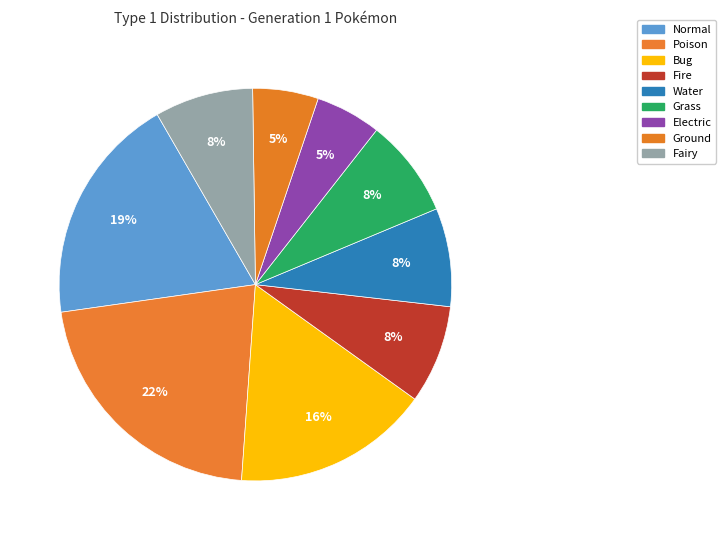

To the nearest percent, what percentage of the pie is Grass?

8%